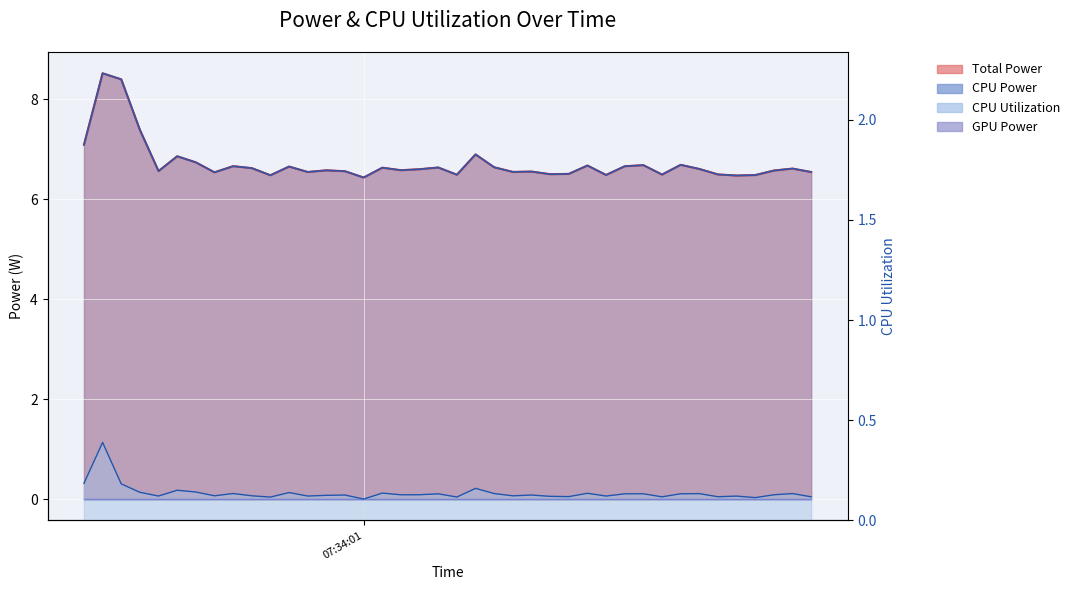

The value of CPU Power at 2025-03-24 07:33:52 is 11.8. True or false?

False